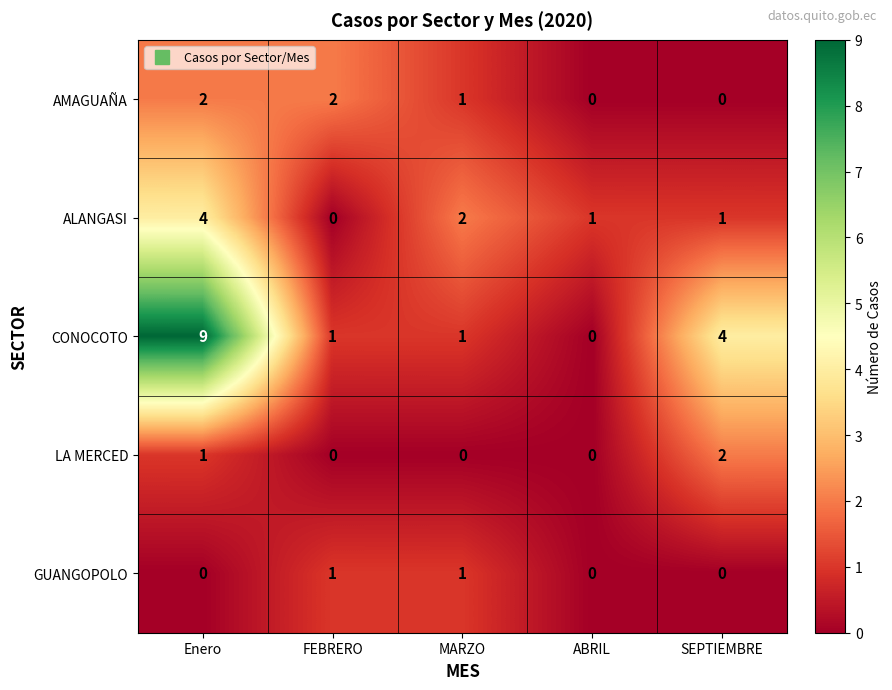

Is it true that ALANGASI equals 2 at FEBRERO?

False